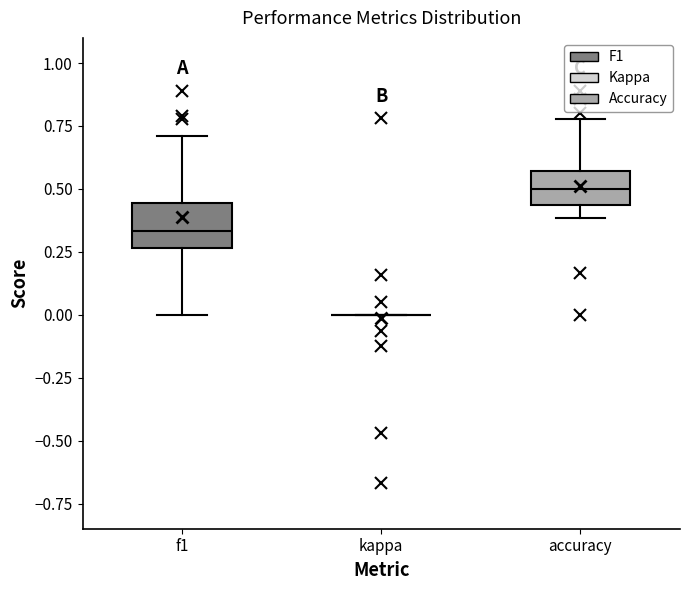

Where is the lower edge of the box for accuracy on the y-axis? The values are not printed on the chart, so give them approximately, as read against the axis.

0.45